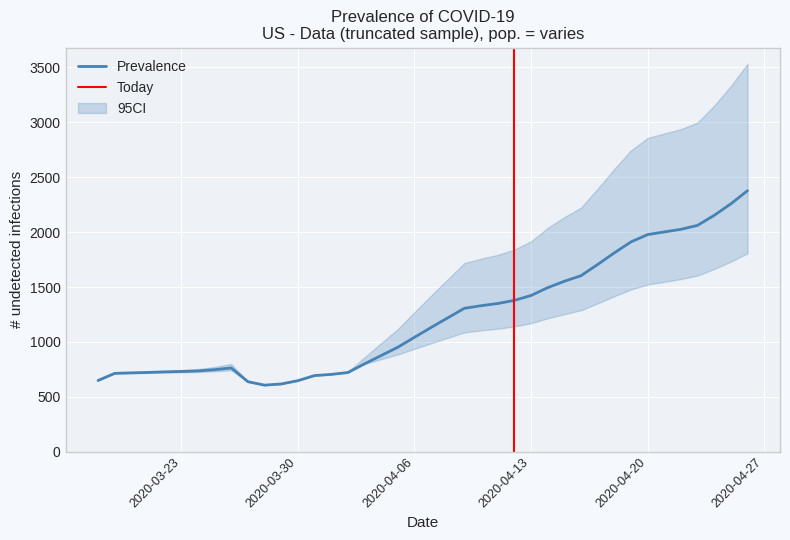

What is the minimum value for Prevalence?

606.9